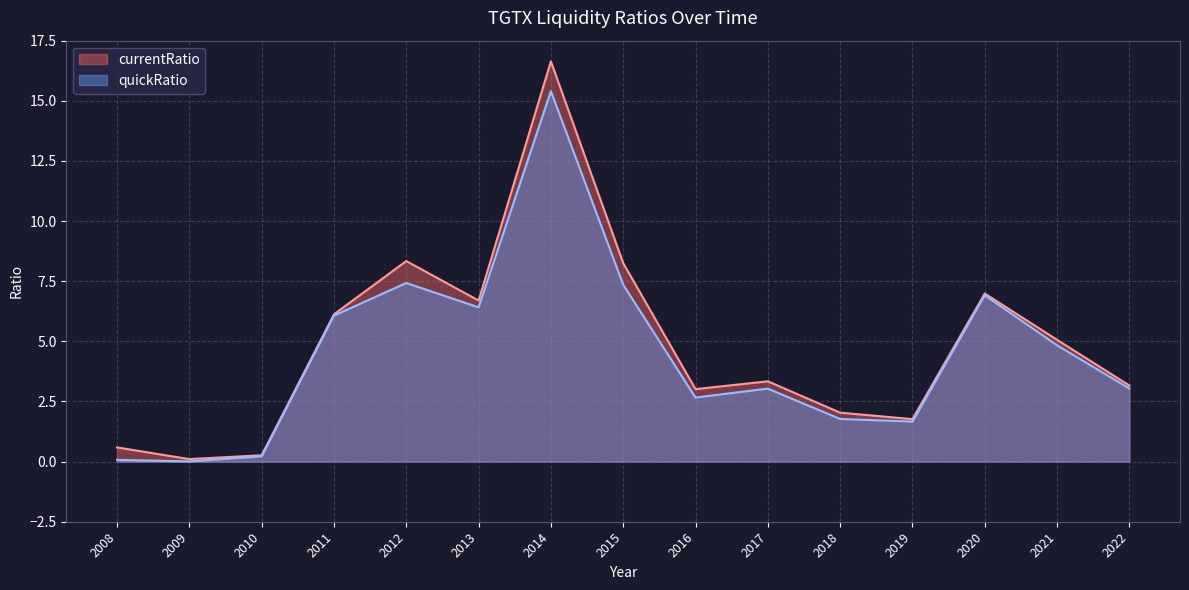

How many interior local valleys does the currentRatio series have?

4